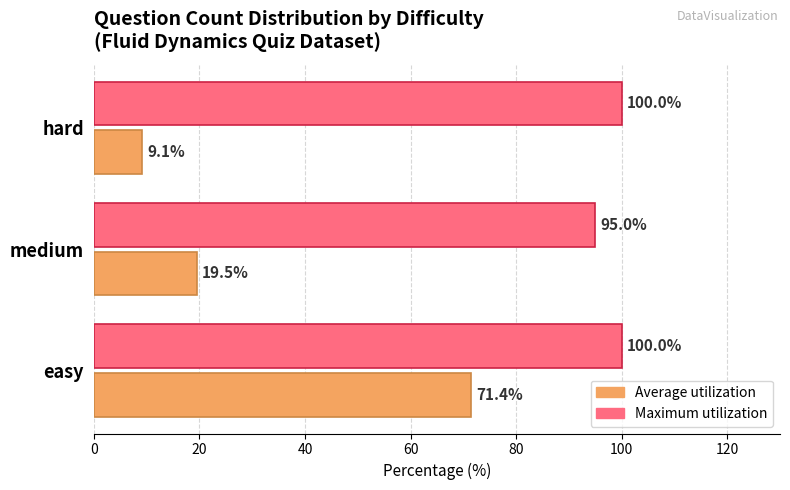

At medium, list the series in order from smallest to largest.

Average utilization, Maximum utilization